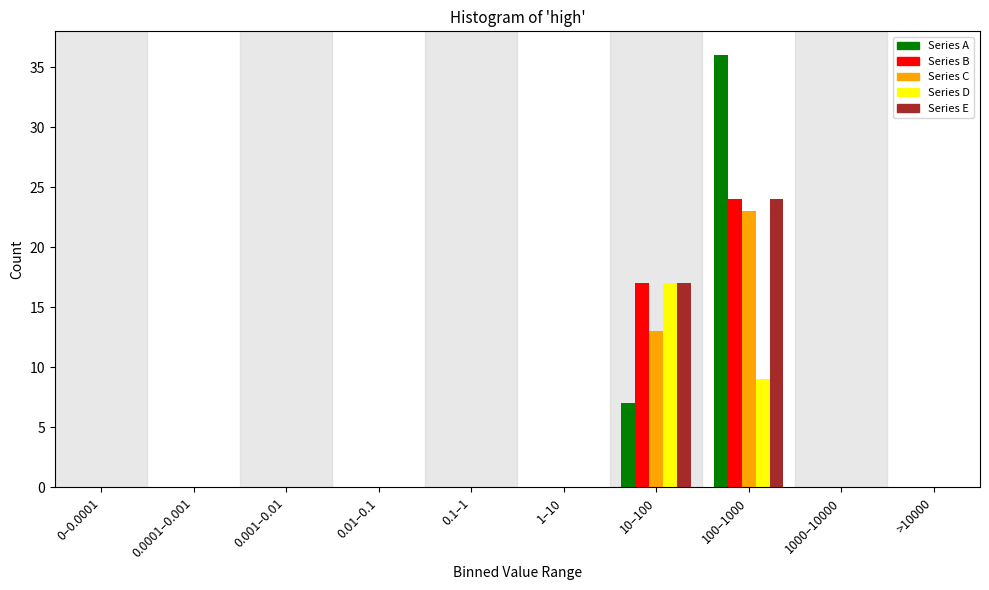

Where is Series C nearest to the value 11?

10–100